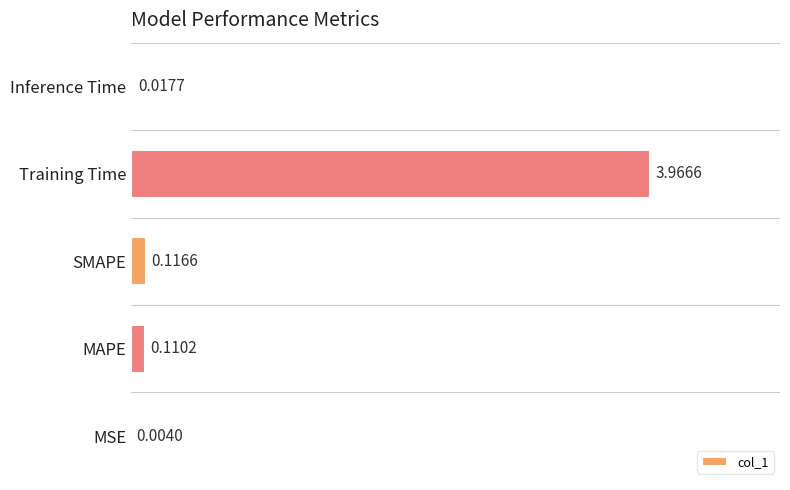

Which has a higher value, SMAPE or Inference Time?

SMAPE